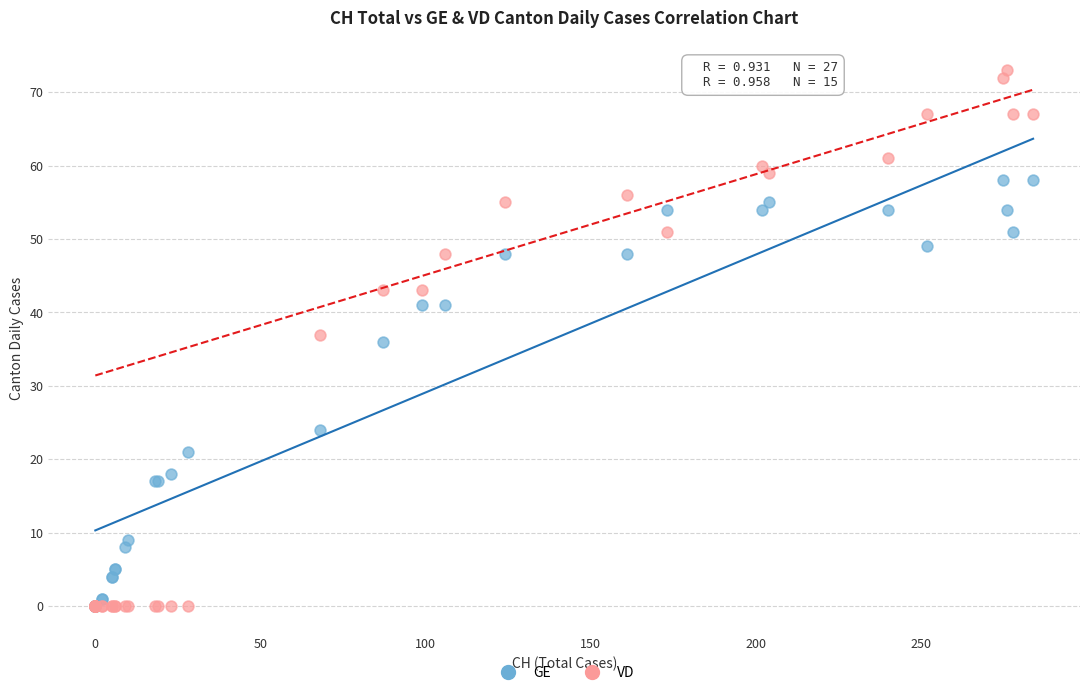

In the GE series, what Y value is closest to 29?

24